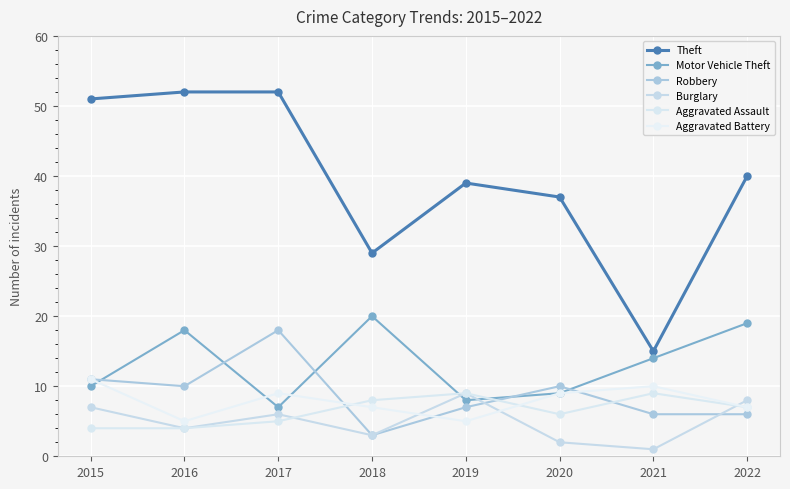

How many Aggravated Battery values are between 7 and 10?

5